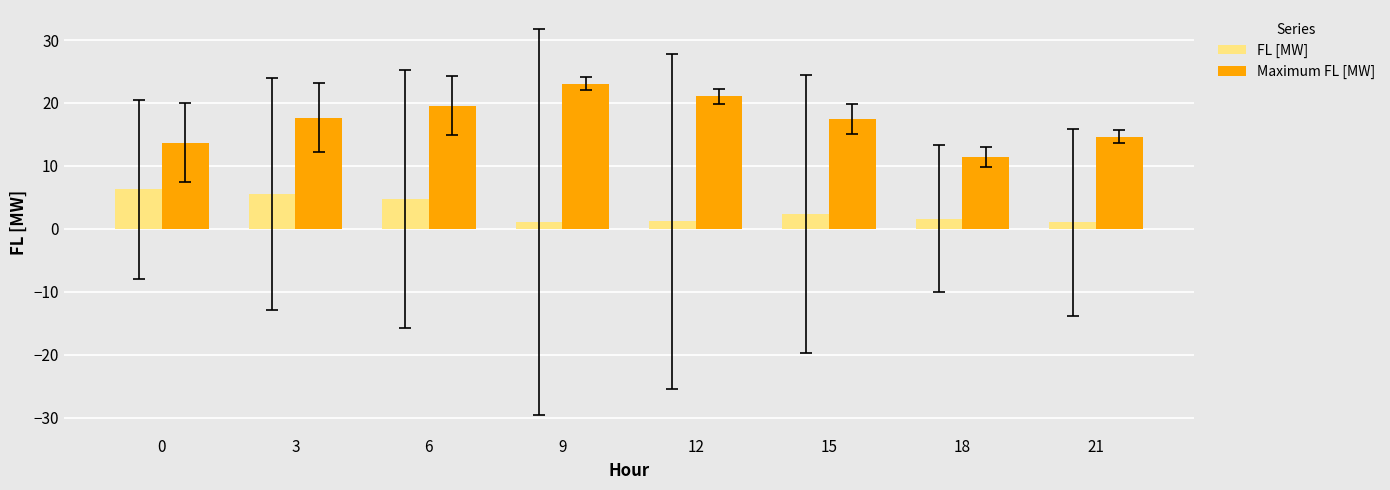

Rank the series by their average value, from highest to lowest.

Maximum FL [MW], FL [MW]